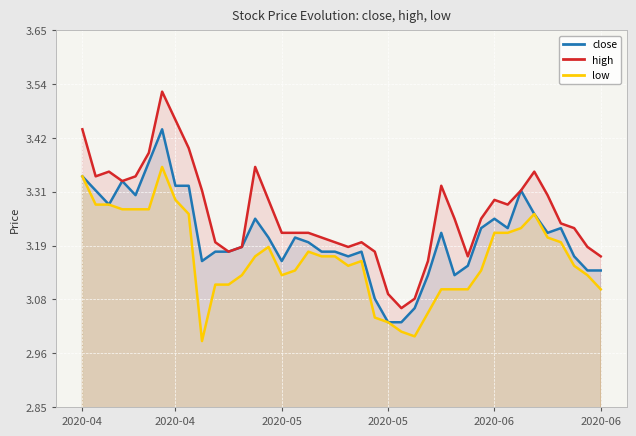

What is the difference between the maximum and minimum values in the low series?

0.4